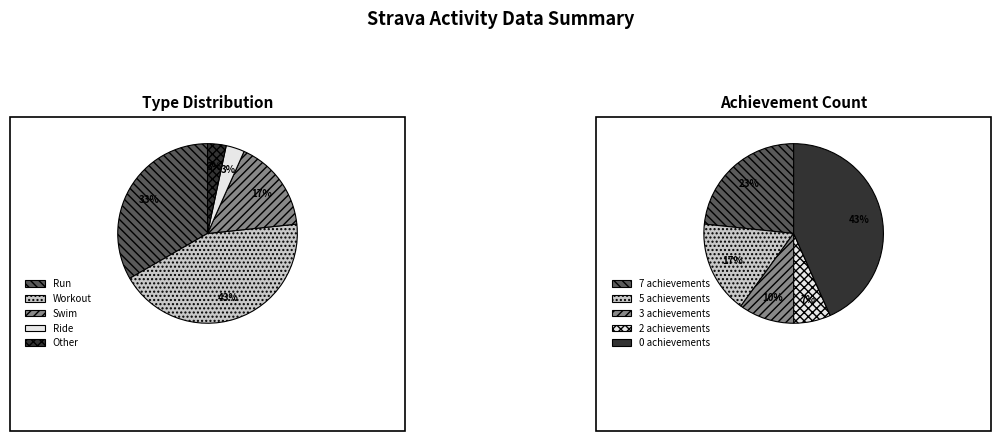

What portion of the pie excludes 2?

100.0%